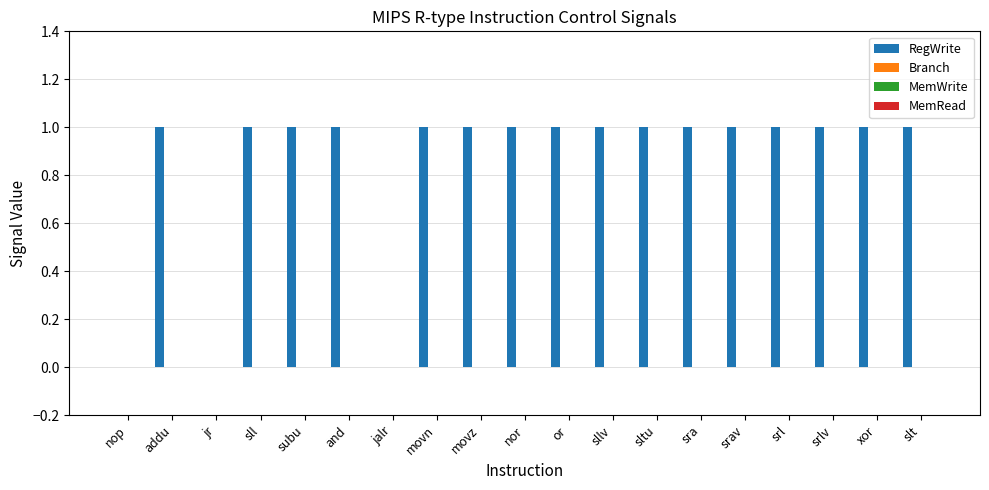

How many data points does each series have?

19